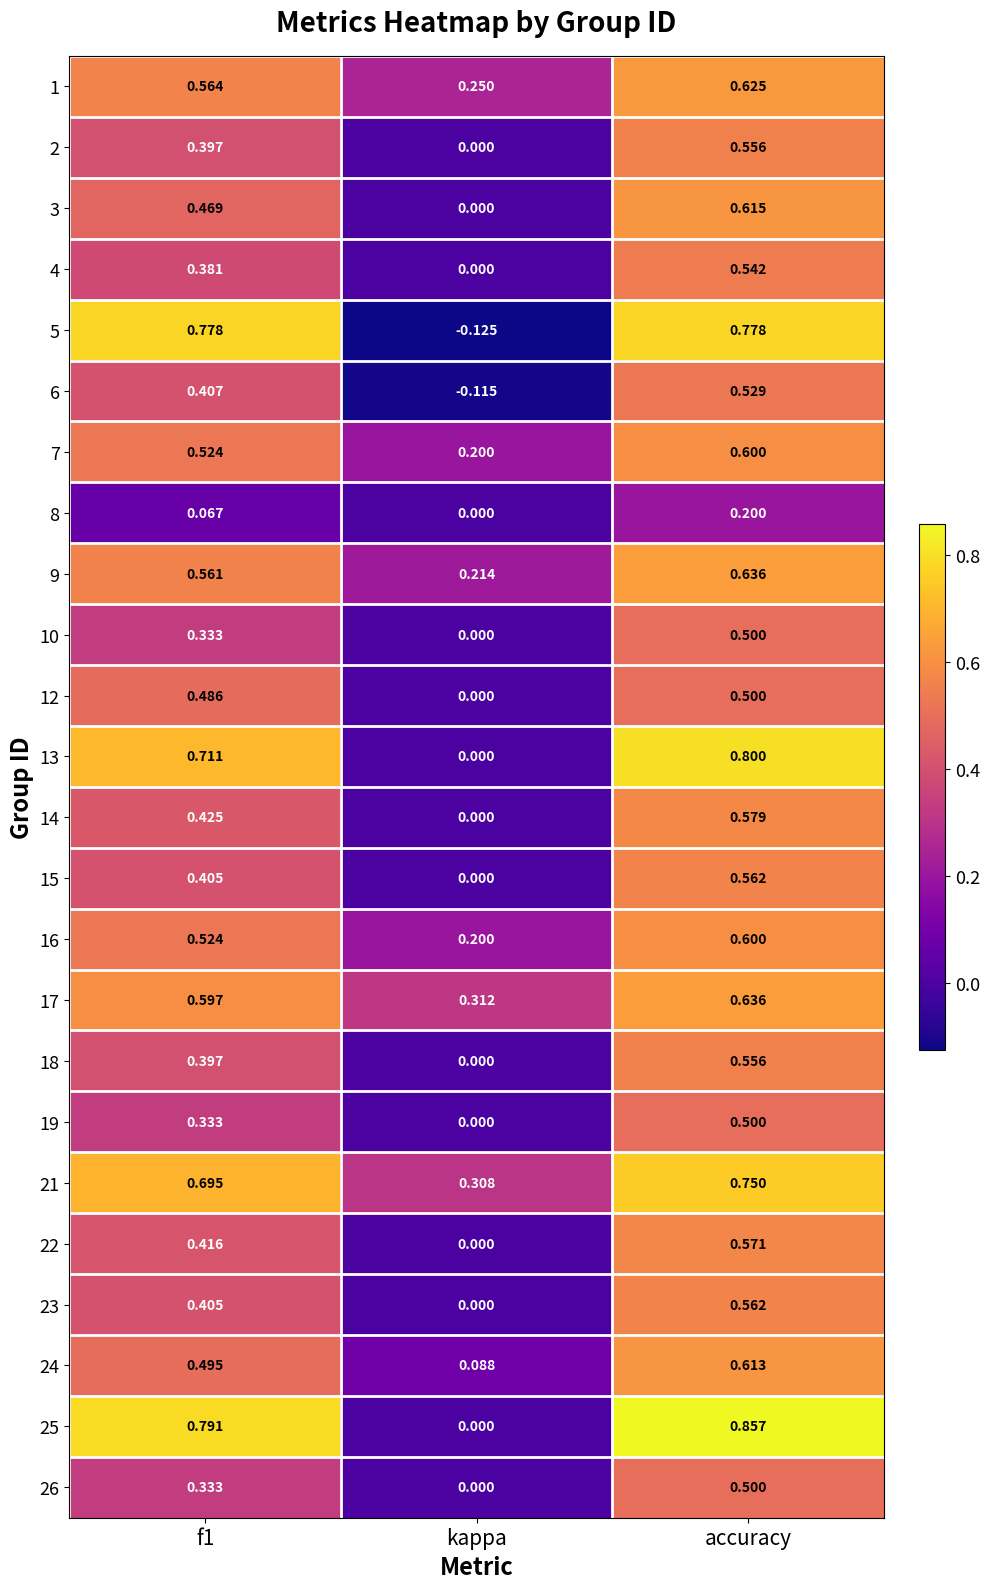

At which category is the sum across all series the highest?

accuracy